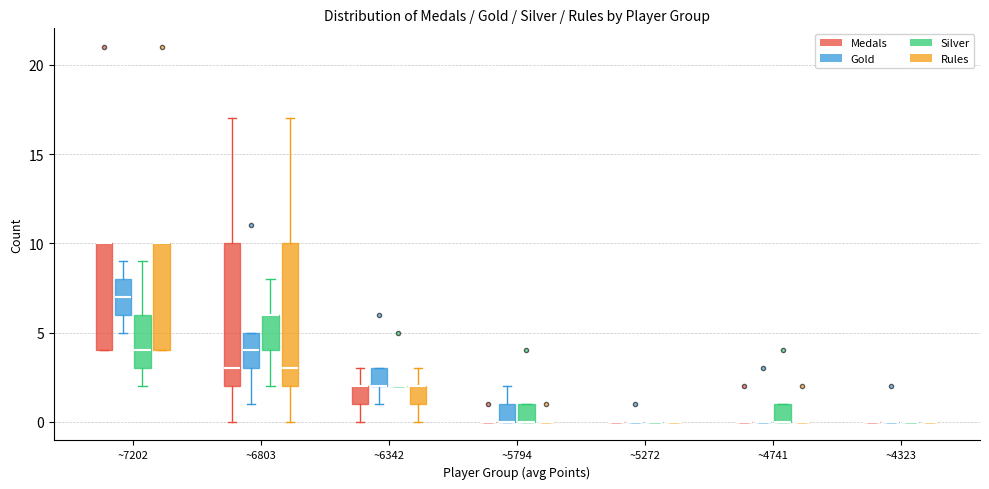

Reading left to right, transcribe this box plot: for each box, give where its median line is, the range the box spans, and where its two whiskers end, as read against the y-axis. The values are not printed on the chart, so give them approximately, as read against the axis.

~7202 (Medals): median 10 (drawn on the box's upper edge), box 4 to 10, whiskers 4 to 10
~7202 (Gold): median 7, box 6 to 8, whiskers 5 to 9
~7202 (Silver): median 4, box 3 to 6, whiskers 2 to 9
~7202 (Rules): median 10 (drawn on the box's upper edge), box 4 to 10, whiskers 4 to 10
~6803 (Medals): median 3, box 2 to 10, whiskers 0 to 17
~6803 (Gold): median 4, box 3 to 5, whiskers 1 to 5
~6803 (Silver): median 6 (drawn on the box's upper edge), box 4 to 6, whiskers 2 to 8
~6803 (Rules): median 3, box 2 to 10, whiskers 0 to 17
~6342 (Medals): median 2 (drawn on the box's upper edge), box 1 to 2, whiskers 0 to 3
~6342 (Gold): median 2 (drawn on the box's lower edge), box 2 to 3, whiskers 1 to 3
~6342 (Silver): box collapsed to a line at 2, whiskers 2 to 2
~6342 (Rules): median 2 (drawn on the box's upper edge), box 1 to 2, whiskers 0 to 3
~5794 (Medals): box collapsed to a line at 0, whiskers 0 to 0
~5794 (Gold): median 0 (drawn on the box's lower edge), box 0 to 1, whiskers 0 to 2
~5794 (Silver): median 0 (drawn on the box's lower edge), box 0 to 1, whiskers 0 to 1
~5794 (Rules): box collapsed to a line at 0, whiskers 0 to 0
~5272 (Medals): box collapsed to a line at 0, whiskers 0 to 0
~5272 (Gold): box collapsed to a line at 0, whiskers 0 to 0
~5272 (Silver): box collapsed to a line at 0, whiskers 0 to 0
~5272 (Rules): box collapsed to a line at 0, whiskers 0 to 0
~4741 (Medals): box collapsed to a line at 0, whiskers 0 to 0
~4741 (Gold): box collapsed to a line at 0, whiskers 0 to 0
~4741 (Silver): median 0 (drawn on the box's lower edge), box 0 to 1, whiskers 0 to 1
~4741 (Rules): box collapsed to a line at 0, whiskers 0 to 0
~4323 (Medals): box collapsed to a line at 0, whiskers 0 to 0
~4323 (Gold): box collapsed to a line at 0, whiskers 0 to 0
~4323 (Silver): box collapsed to a line at 0, whiskers 0 to 0
~4323 (Rules): box collapsed to a line at 0, whiskers 0 to 0